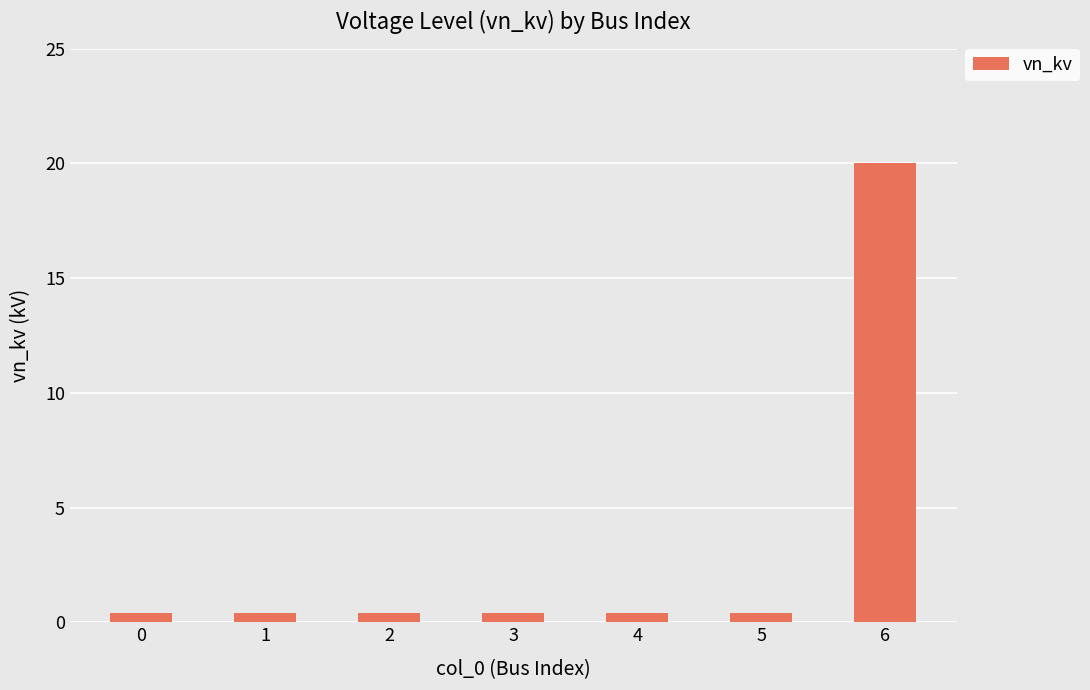

Does the chart contain stacked bars?

No